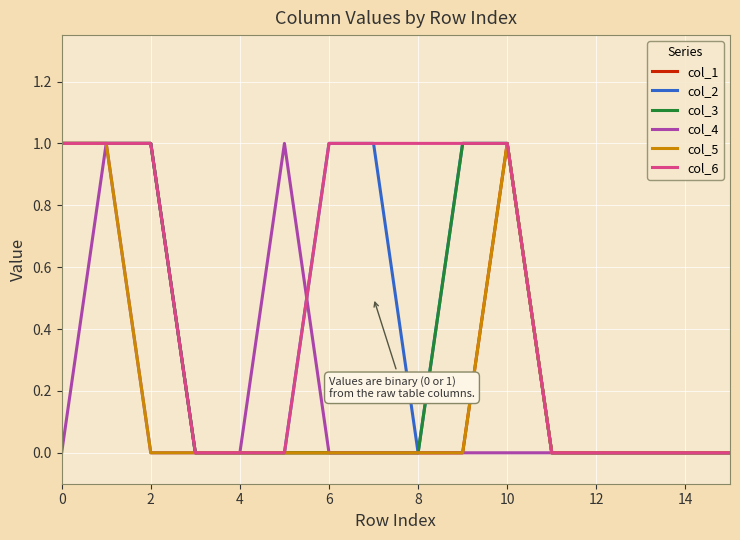

Which series has the largest total across all categories?

col_6